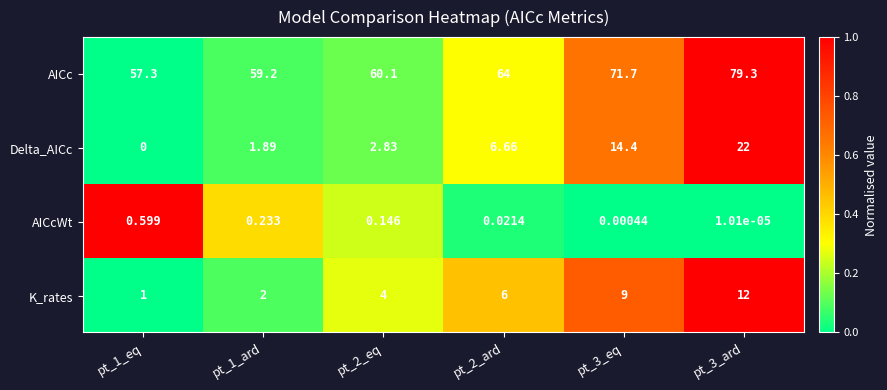

Which series has the largest total across all categories?

AICc